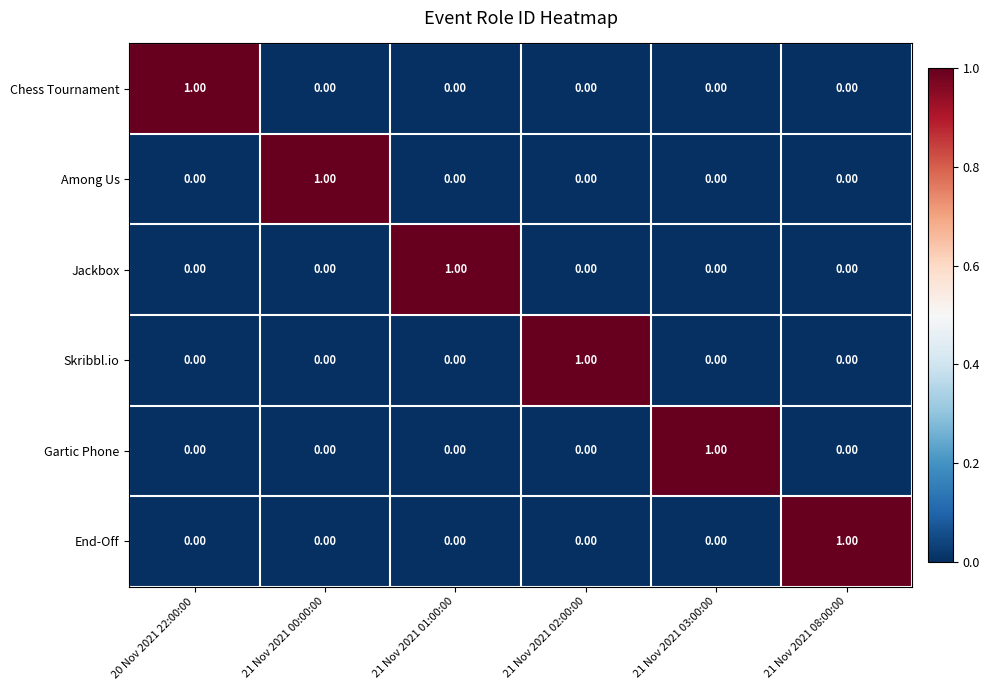

Is the value of Gartic Phone at 21 Nov 2021 08:00:00 greater than the value of Jackbox at 21 Nov 2021 01:00:00?

No